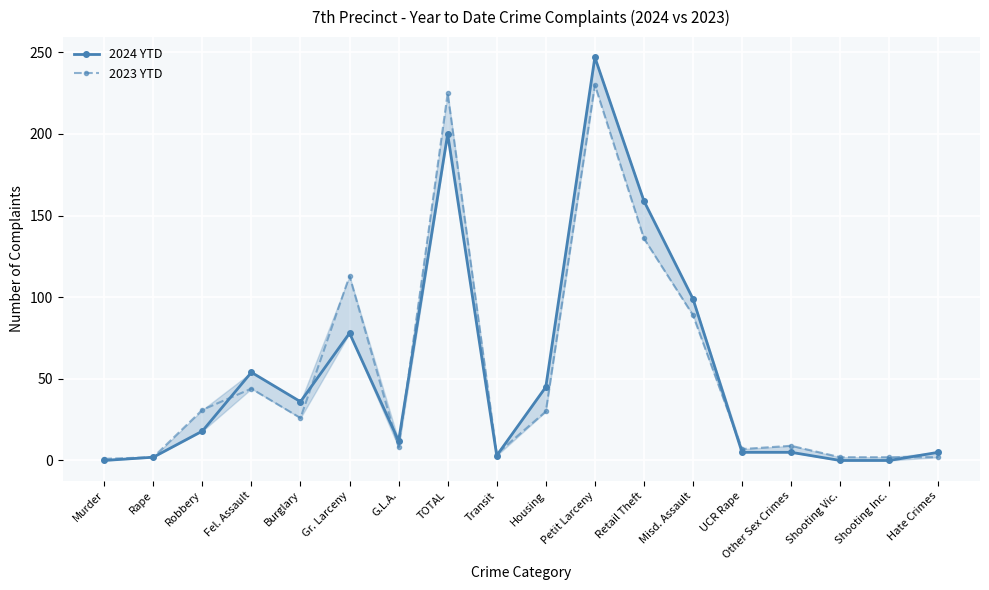

Reading left to right, list all the values displayed in this chart.

2024 YTD: 0	2	18	54	36	78	12	200	3	45	247	159	99	5	5	0	0	5
2023 YTD: 1	2	31	44	26	113	8	225	4	30	230	136	89	7	9	2	2	2